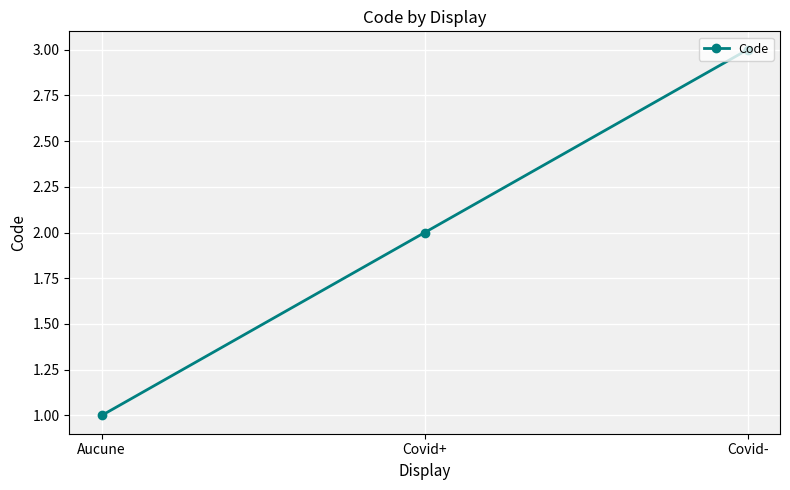

Which has a higher value, Aucune or Covid-?

Covid-